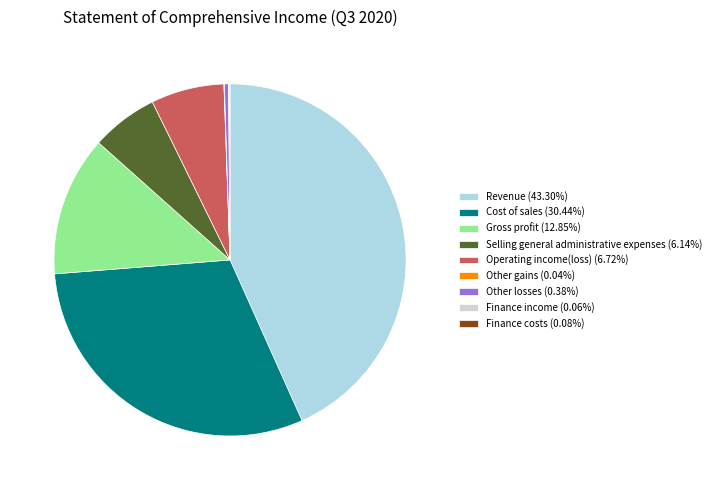

Which category has the biggest portion of the pie?

Revenue